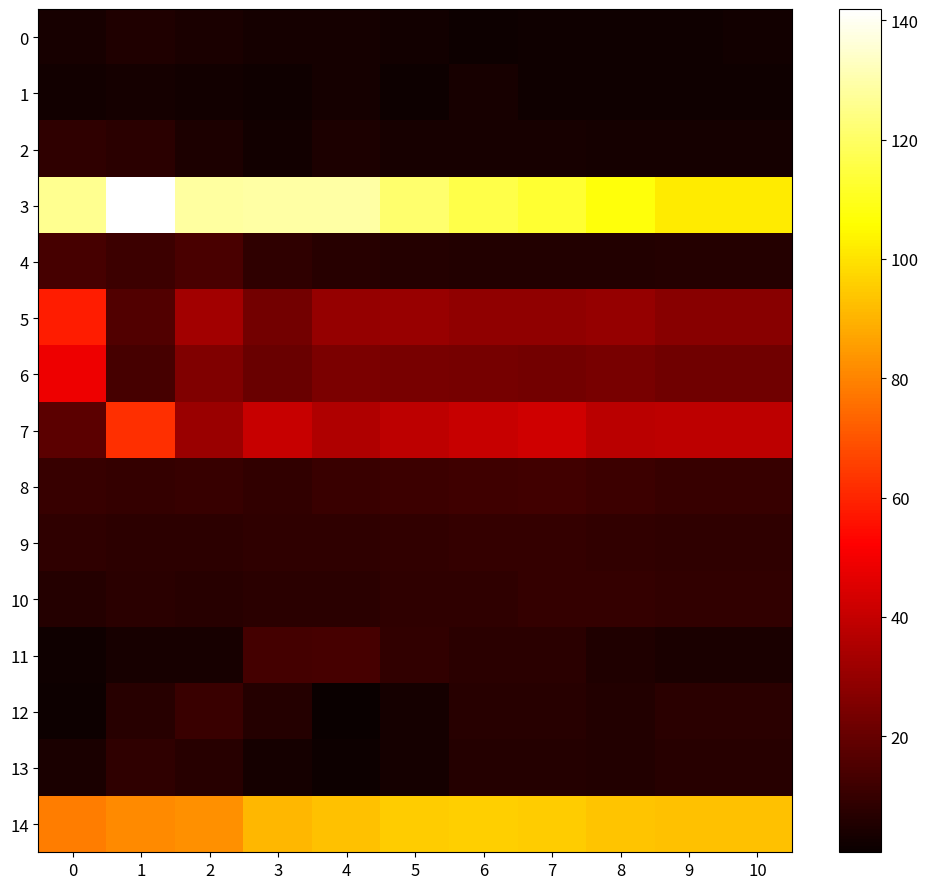

Rank the series by their maximum value, from lowest to highest.

1, 0, 2, 13, 10, 9, 12, 8, 11, 4, 6, 5, 7, 14, 3